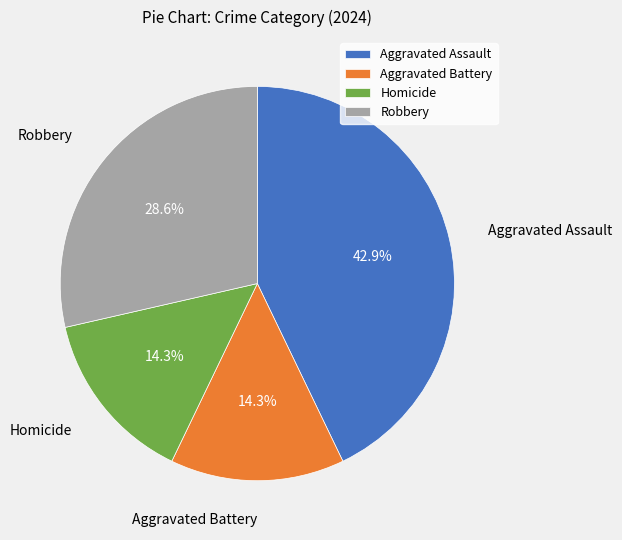

Is there any slice that represents more than half of the pie?

No